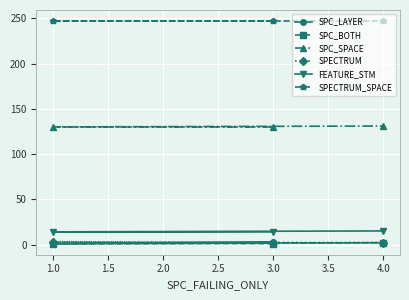

How many distinct data groups are displayed?

6